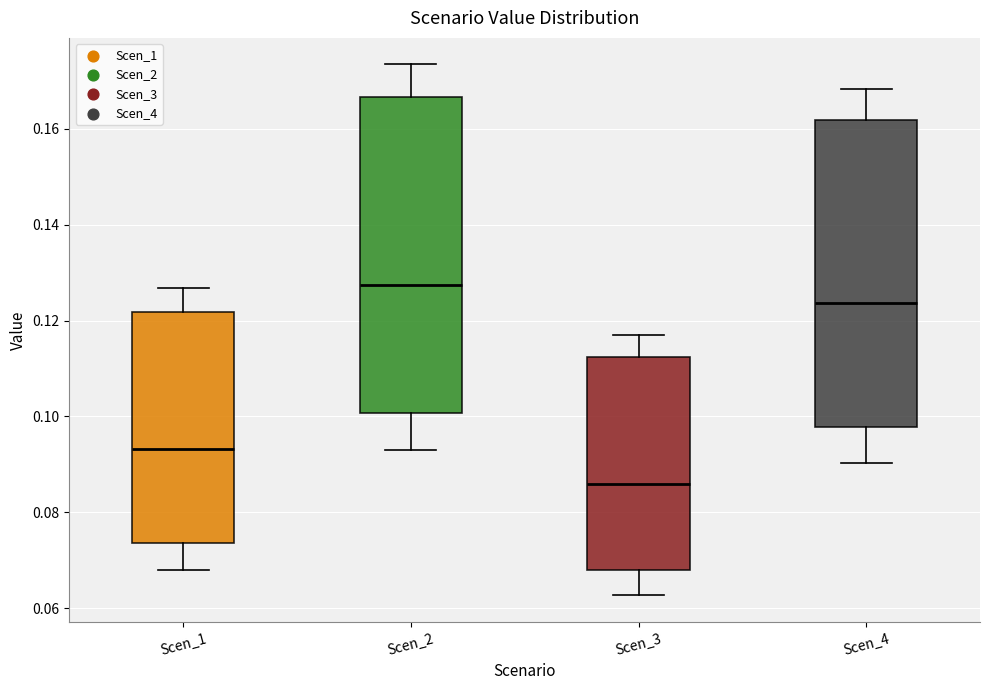

Which box's median line is the highest?

Scen_2